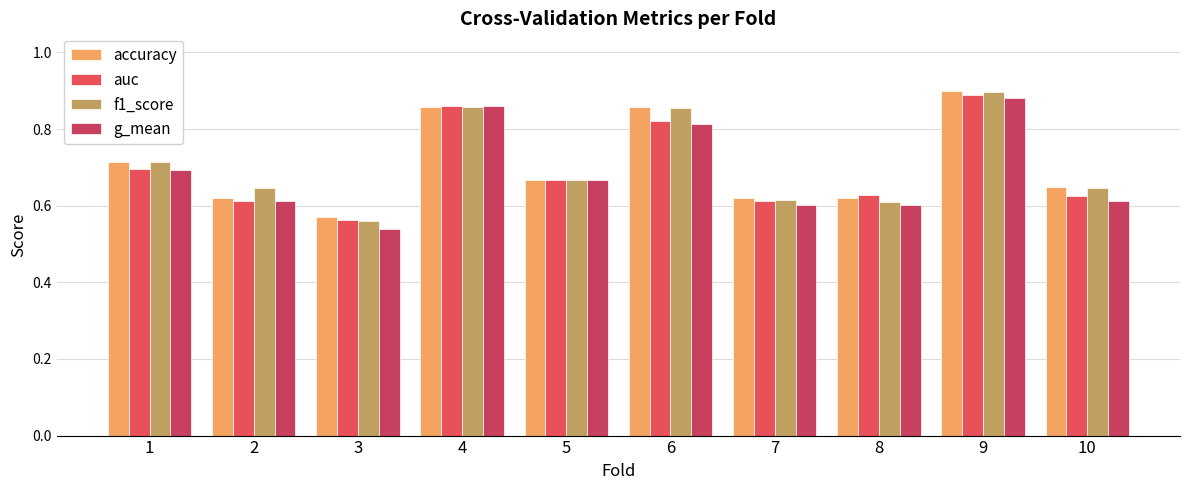

At which label is auc closest to 0?

3